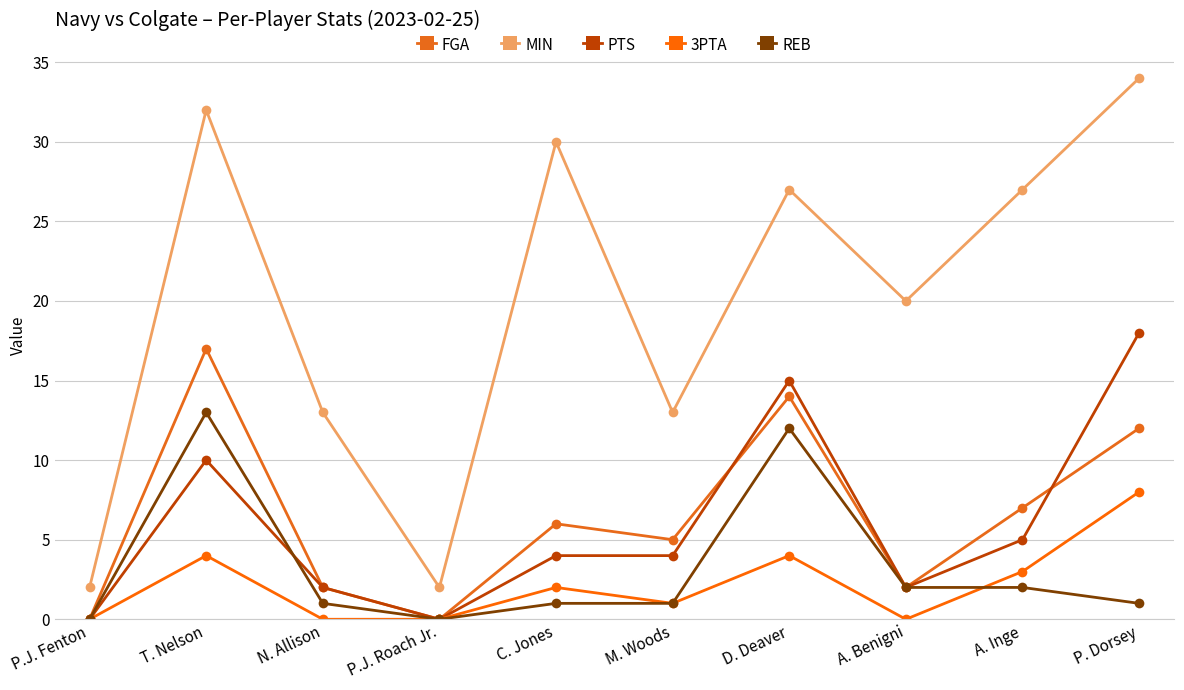

True or false: PTS has a value of 10 at T. Nelson.

True